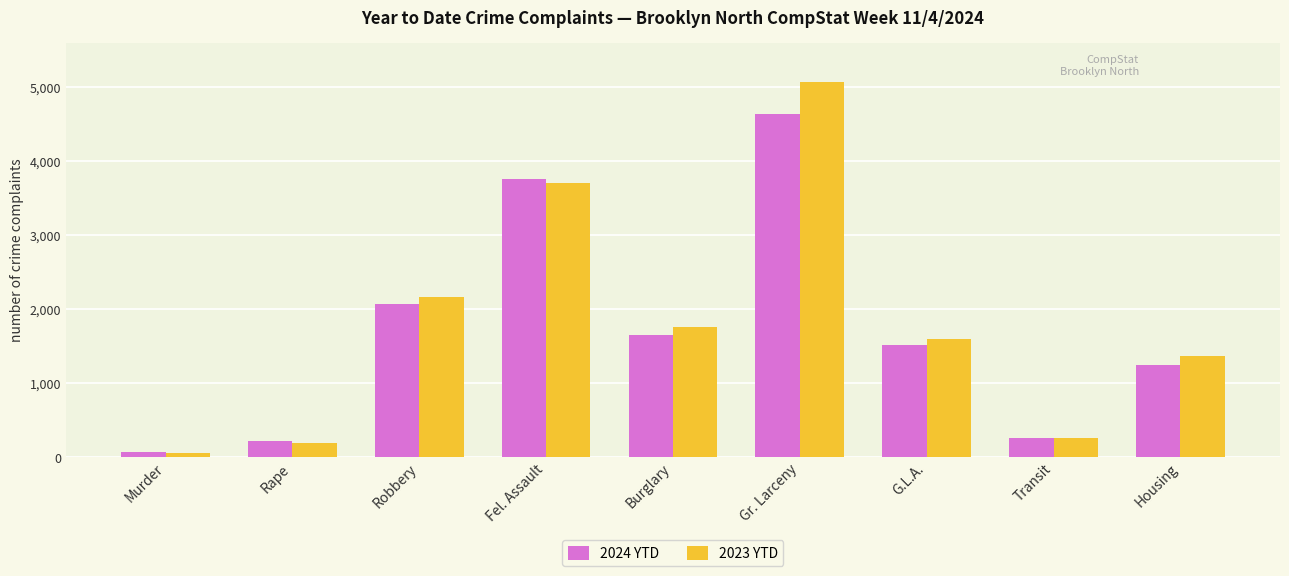

What position from the left is Rape?

2